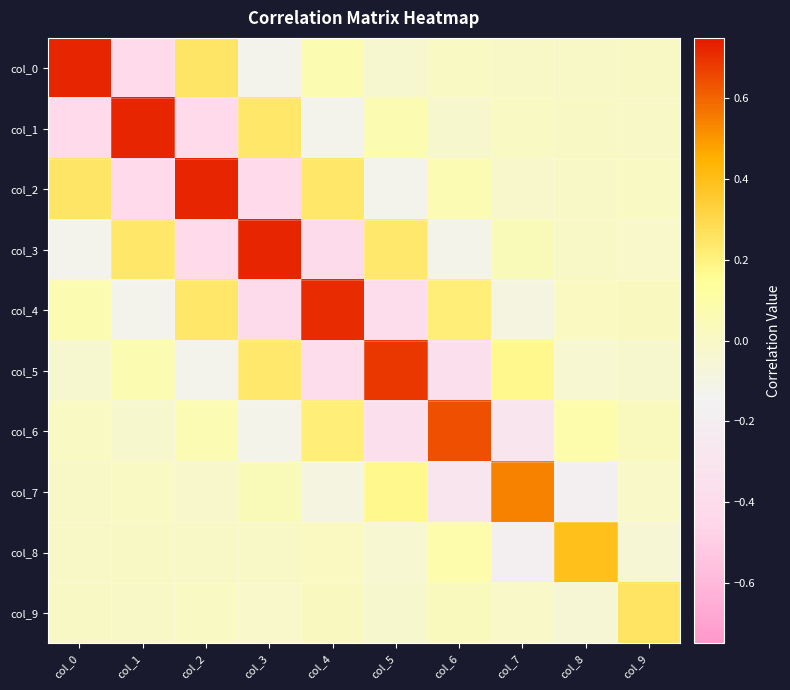

Reading right to left, list all the values displayed in this chart.

col_0: col_9=0.0	col_8=-0.0	col_7=-0.0	col_6=0.0	col_5=-0.0	col_4=0.1	col_3=-0.1	col_2=0.2	col_1=-0.4	col_0=0.7
col_1: col_9=-0.0	col_8=0.0	col_7=0.0	col_6=-0.0	col_5=0.1	col_4=-0.1	col_3=0.2	col_2=-0.4	col_1=0.7	col_0=-0.4
col_2: col_9=0.0	col_8=-0.0	col_7=-0.0	col_6=0.1	col_5=-0.1	col_4=0.2	col_3=-0.4	col_2=0.7	col_1=-0.4	col_0=0.2
col_3: col_9=-0.0	col_8=-0.0	col_7=0.0	col_6=-0.1	col_5=0.2	col_4=-0.4	col_3=0.7	col_2=-0.4	col_1=0.2	col_0=-0.1
col_4: col_9=0.0	col_8=0.0	col_7=-0.1	col_6=0.2	col_5=-0.4	col_4=0.7	col_3=-0.4	col_2=0.2	col_1=-0.1	col_0=0.1
col_5: col_9=-0.0	col_8=-0.0	col_7=0.2	col_6=-0.4	col_5=0.7	col_4=-0.4	col_3=0.2	col_2=-0.1	col_1=0.1	col_0=-0.0
col_6: col_9=0.0	col_8=0.1	col_7=-0.3	col_6=0.6	col_5=-0.4	col_4=0.2	col_3=-0.1	col_2=0.1	col_1=-0.0	col_0=0.0
col_7: col_9=-0.0	col_8=-0.2	col_7=0.5	col_6=-0.3	col_5=0.2	col_4=-0.1	col_3=0.0	col_2=-0.0	col_1=0.0	col_0=-0.0
col_8: col_9=-0.1	col_8=0.4	col_7=-0.2	col_6=0.1	col_5=-0.0	col_4=0.0	col_3=-0.0	col_2=-0.0	col_1=0.0	col_0=-0.0
col_9: col_9=0.3	col_8=-0.1	col_7=-0.0	col_6=0.0	col_5=-0.0	col_4=0.0	col_3=-0.0	col_2=0.0	col_1=-0.0	col_0=0.0